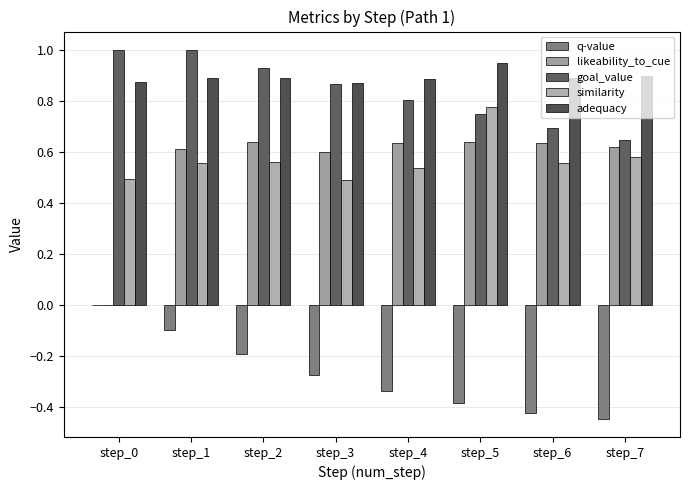

How many groups of bars are there?

8